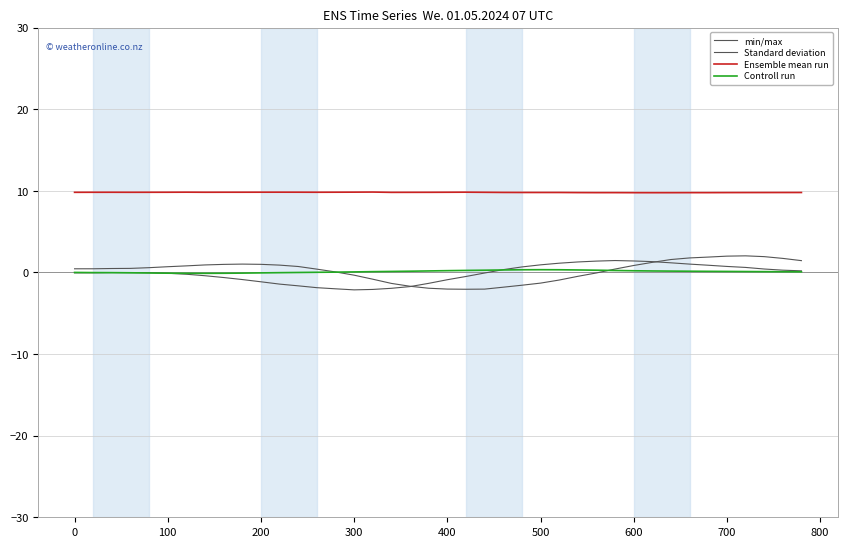

Which series has the largest total across all categories?

Ensemble mean run